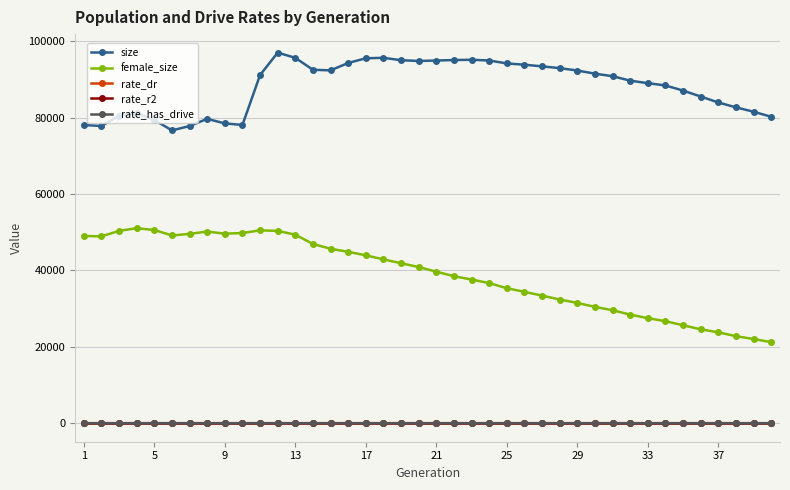

Which series has the largest range (max minus min)?

female_size